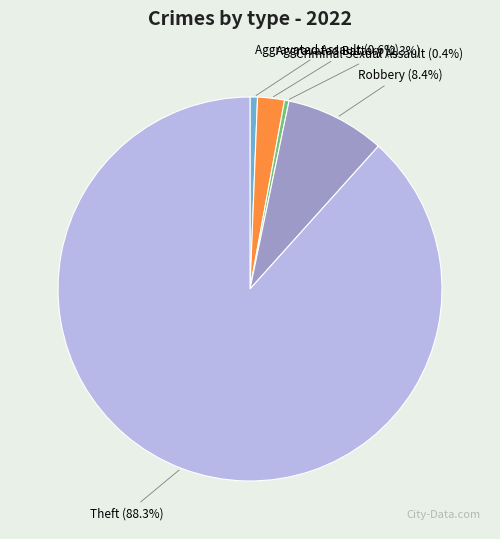

What percentage is the Aggravated Assault slice, to the nearest percent?

1%